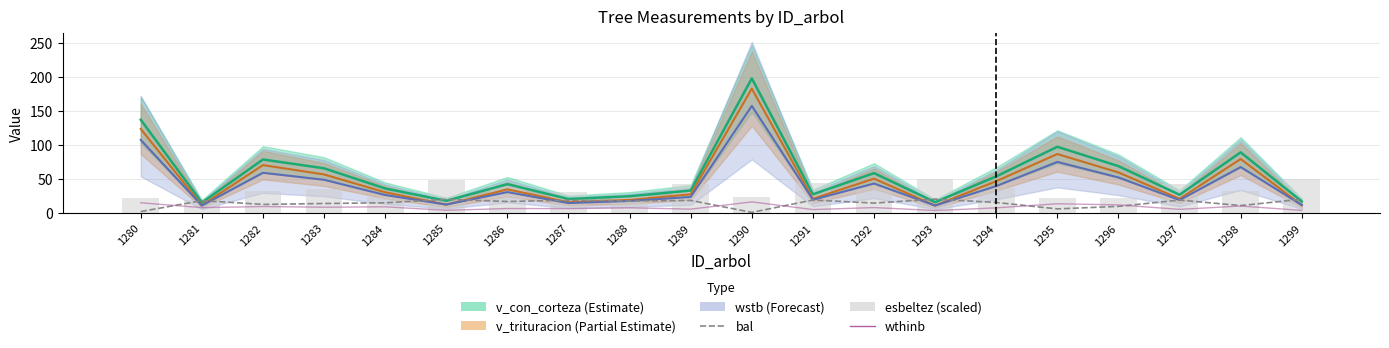

Are the bars horizontal?

No